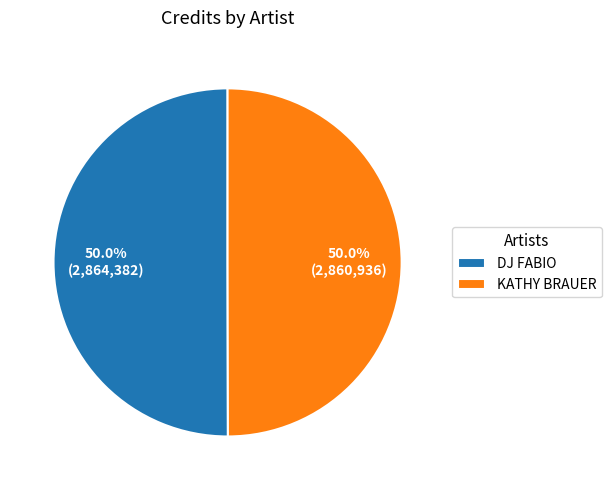

What portion of the pie excludes DJ FABIO?

50.0%